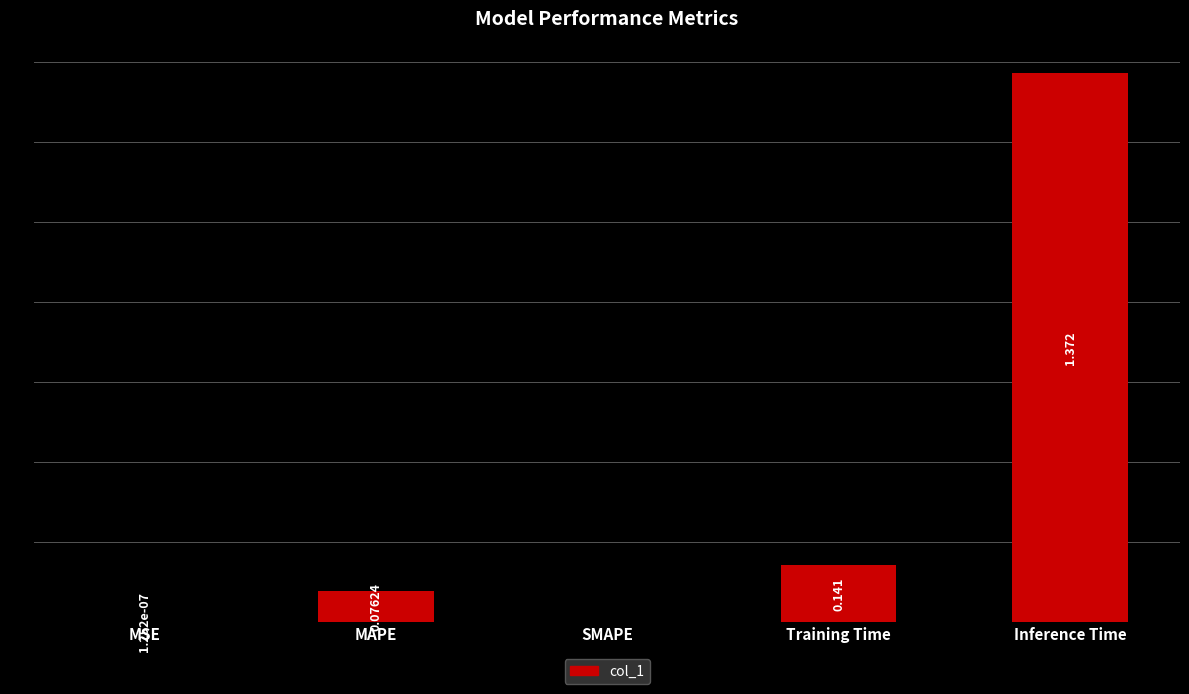

Which has a higher value, SMAPE or Training Time?

Training Time